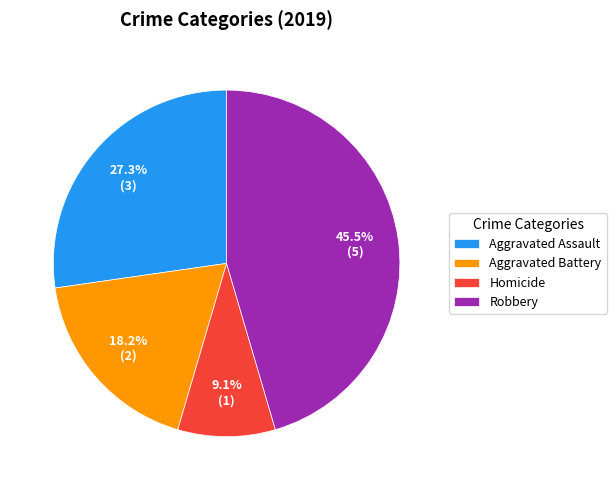

What is the ratio of the value at Homicide to the value at Aggravated Assault?

0.3